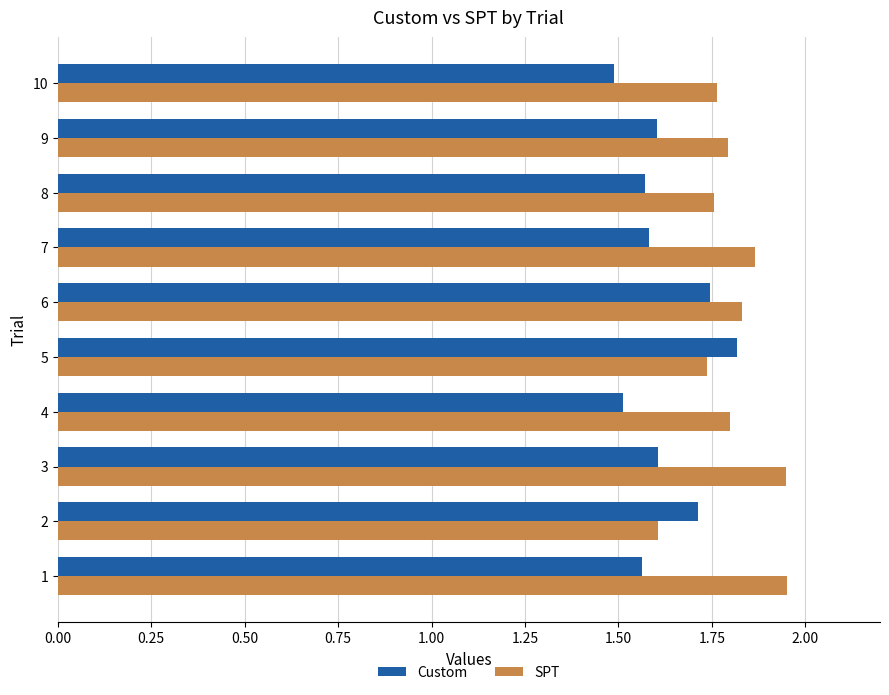

At how many categories does at least one series exceed 1?

10